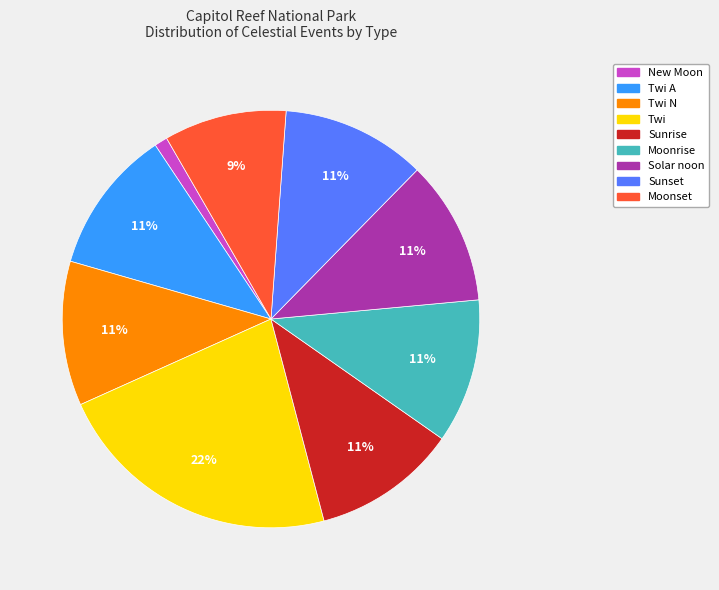

How many slices are in this pie chart?

9